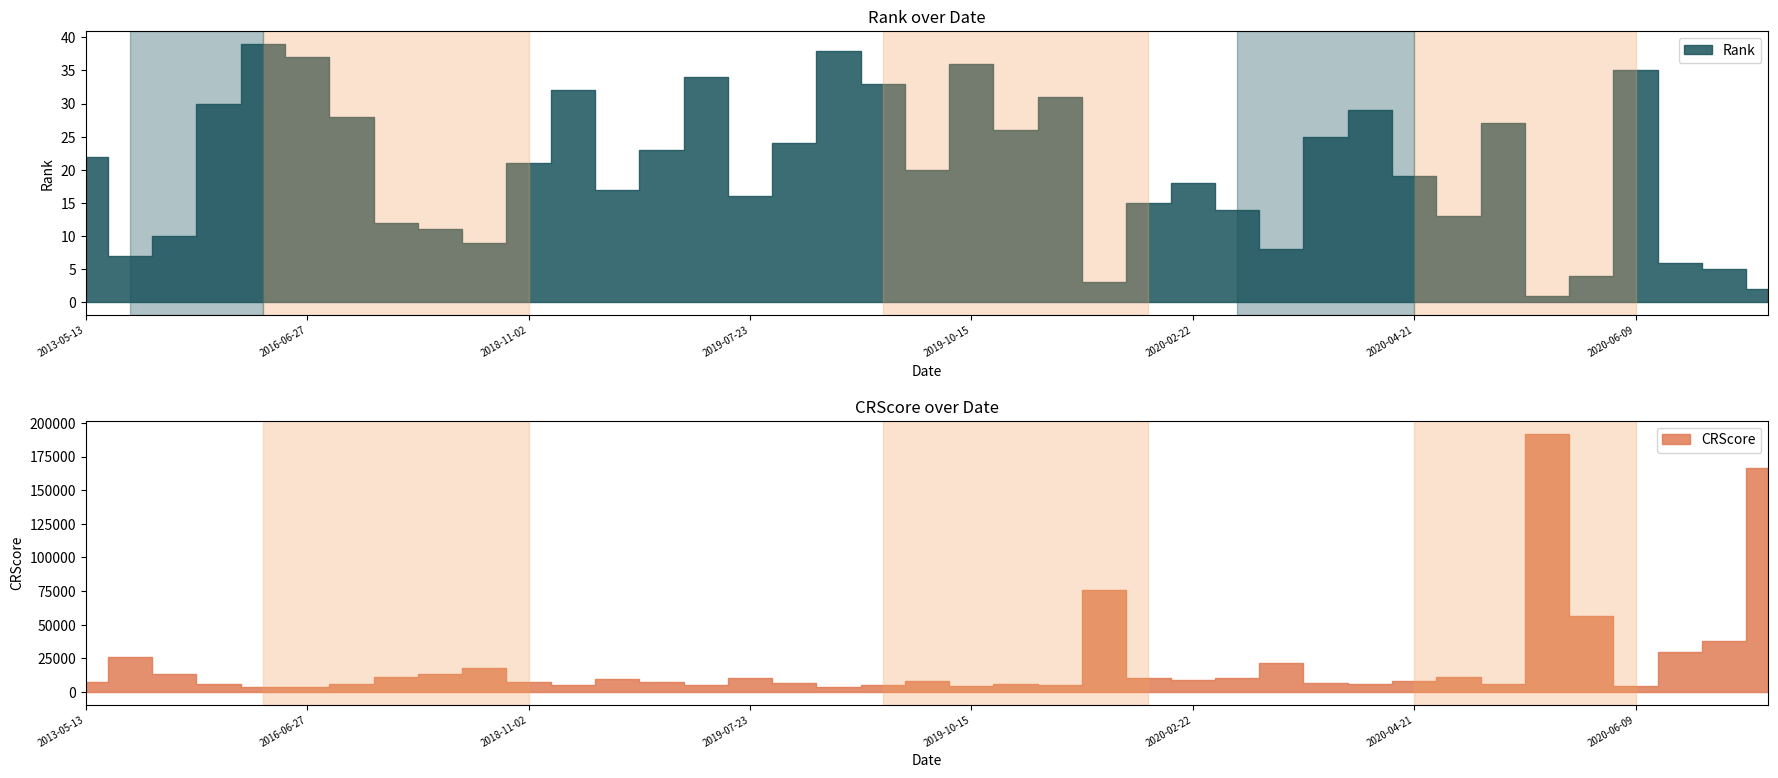

How many lines are shown in the chart?

2